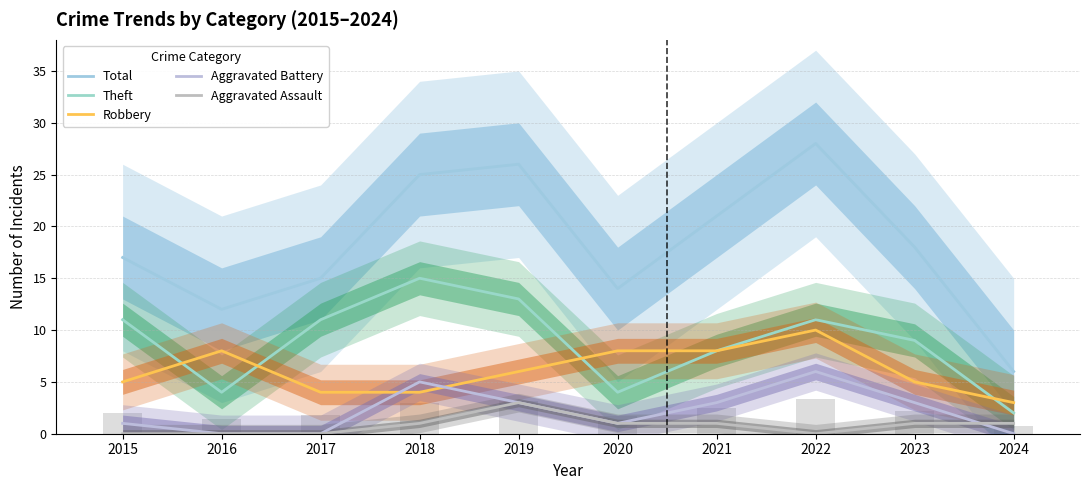

The value of Total at 2022 is 28. True or false?

True